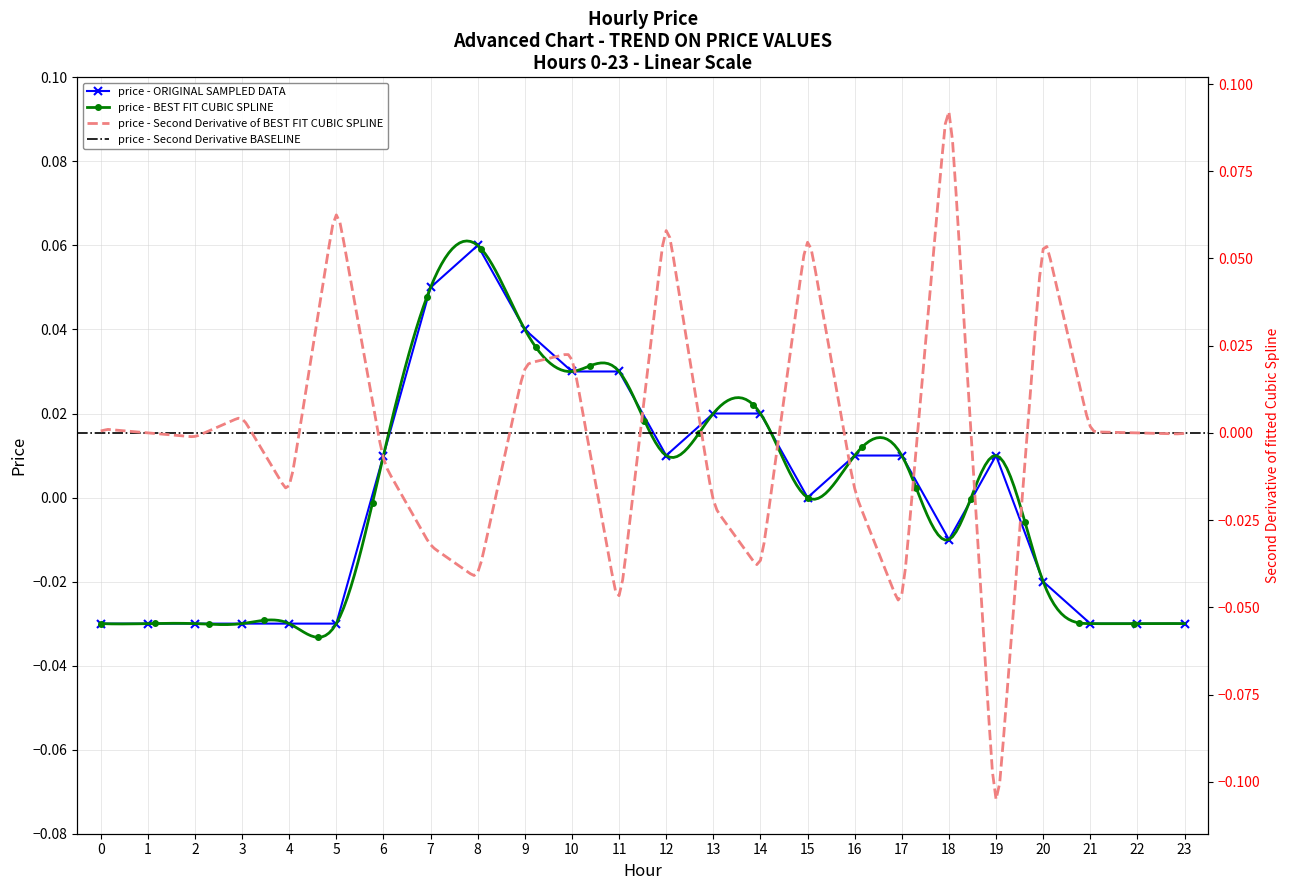

Count the number of values greater than 0.

12